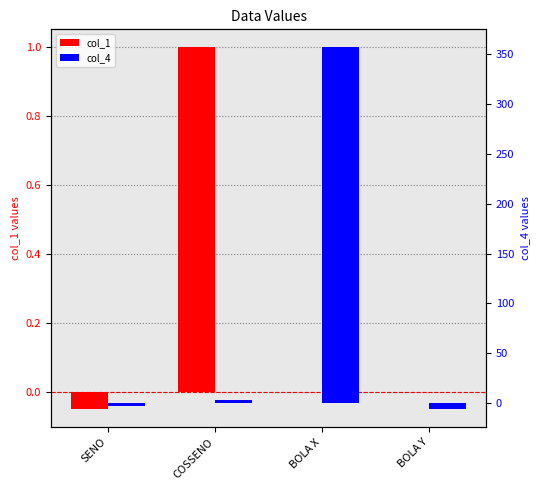

What is the average value of the col_1 series?

0.2